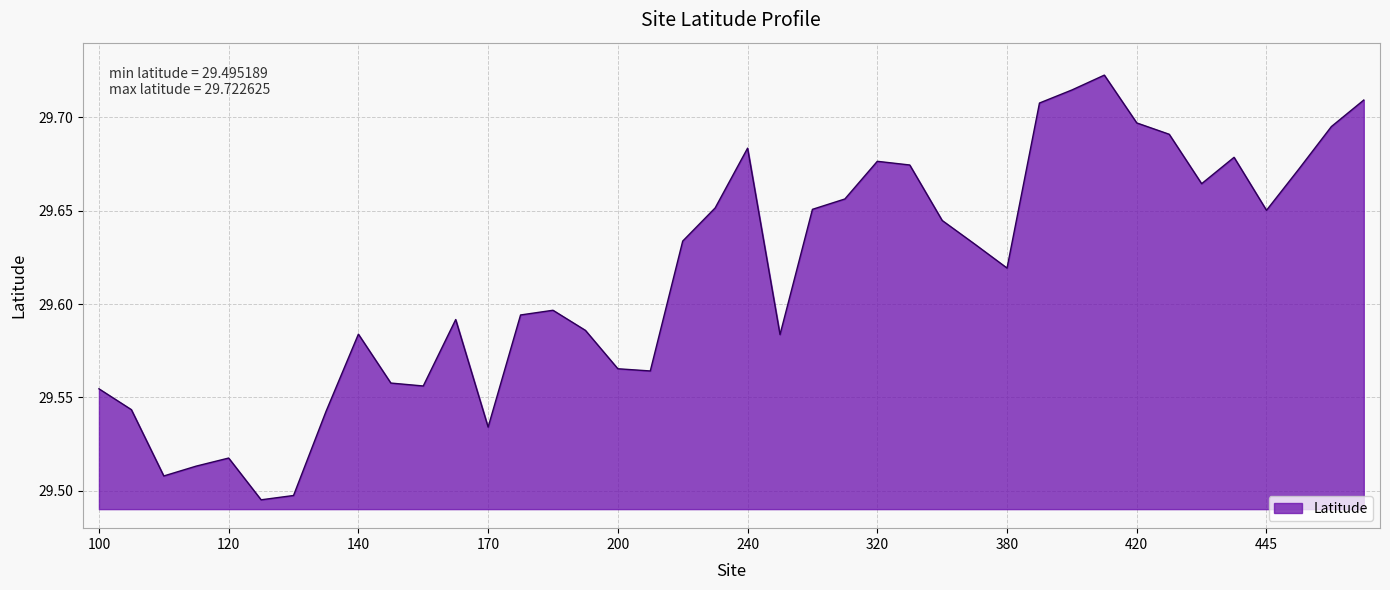

What is the sum of all values?

1184.6